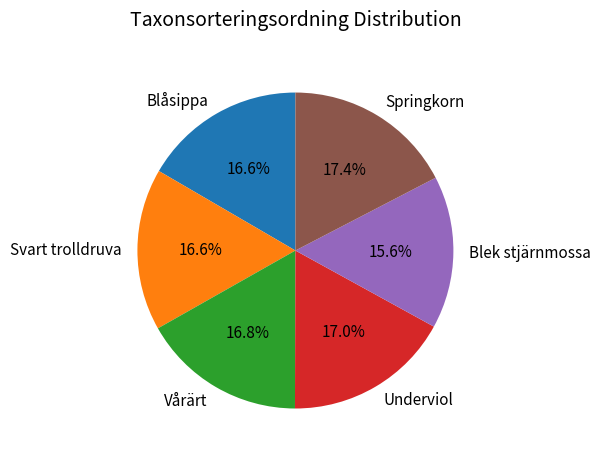

Which category has the smallest portion of the pie?

Blek stjärnmossa